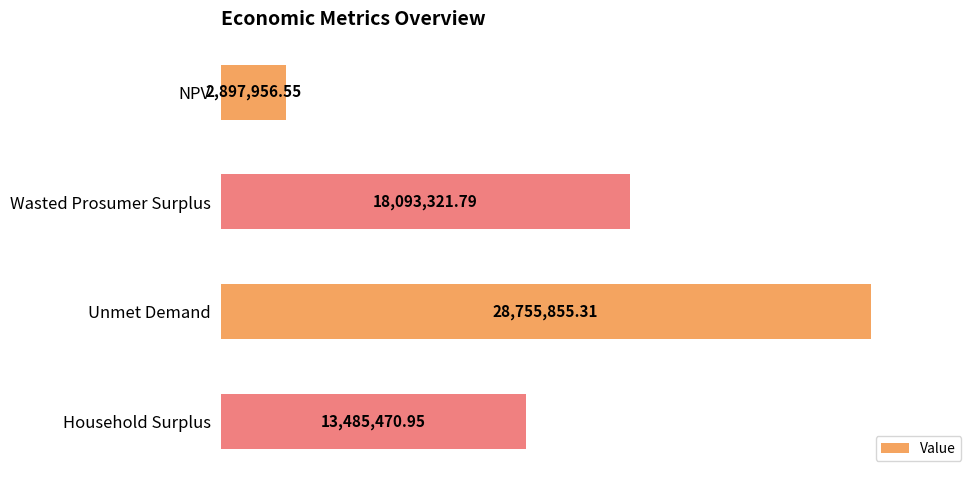

Count the number of categories in the chart.

4